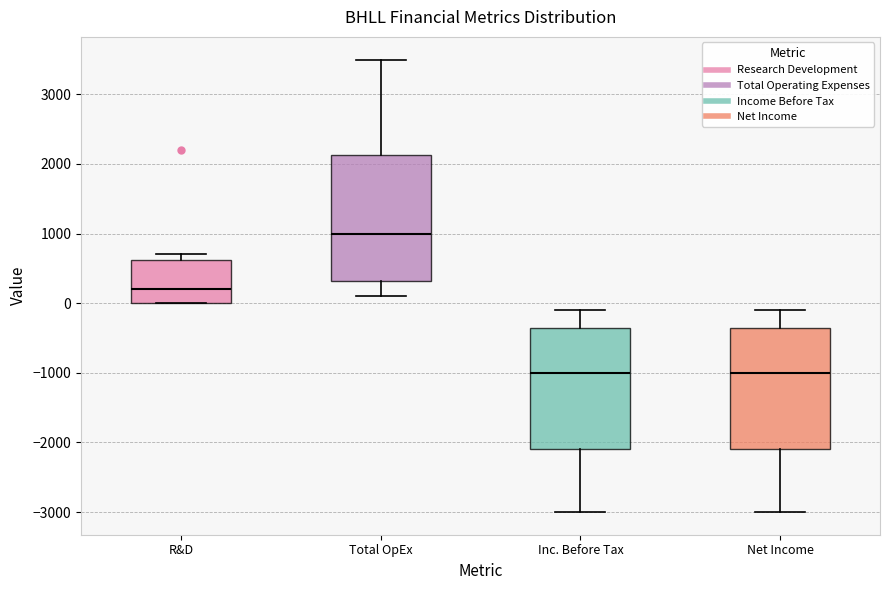

Where does the lower whisker of the box for Net Income end on the y-axis? The values are not printed on the chart, so give them approximately, as read against the axis.

-3000